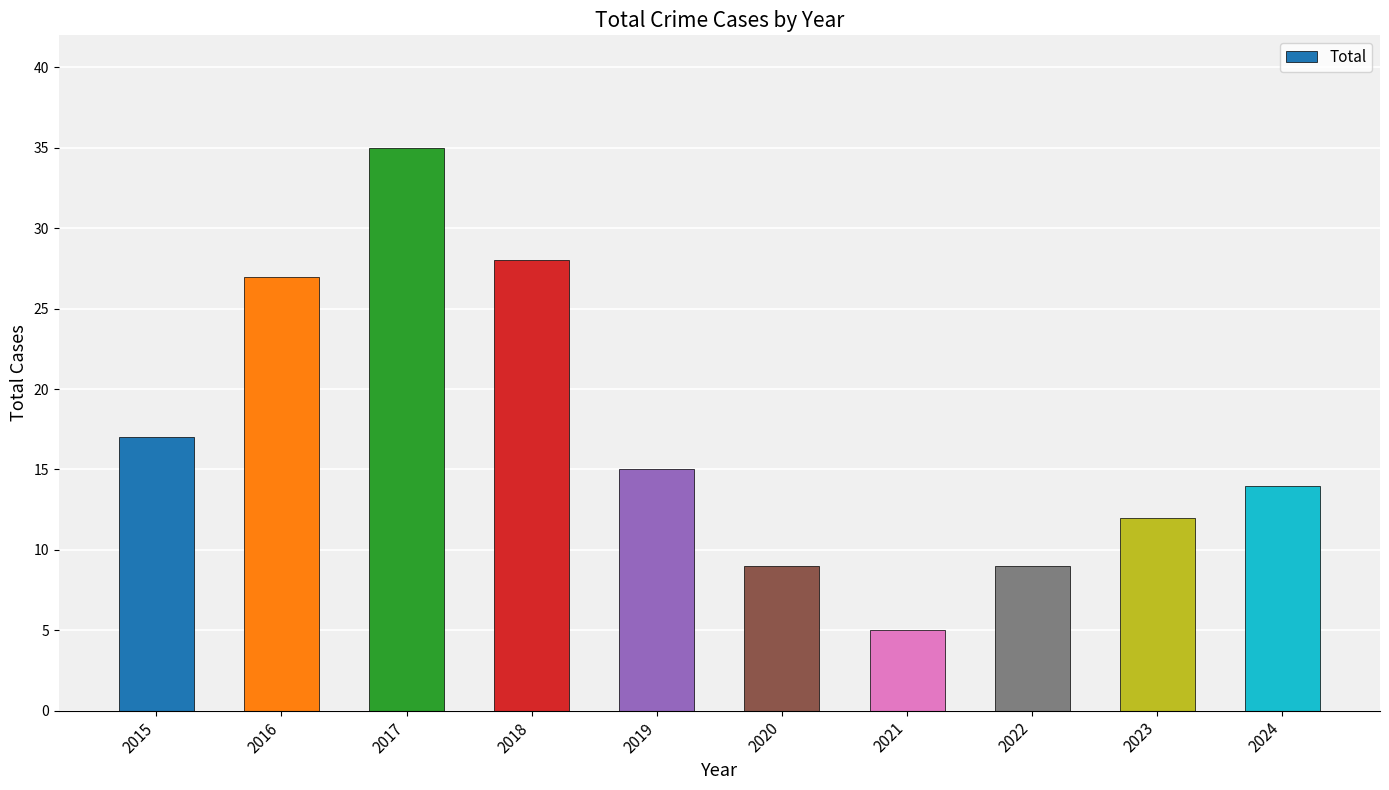

Which label corresponds to the largest value in the chart?

2017